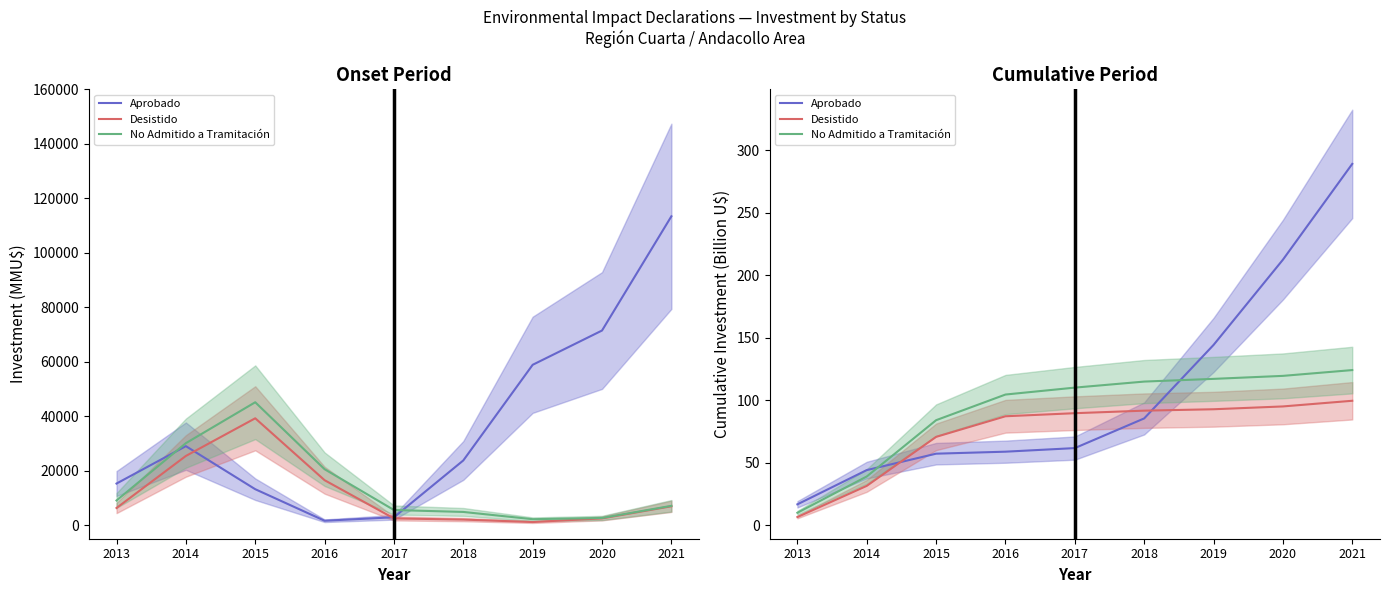

True or false: Aprobado has more than 1 points higher than both neighbors.

False